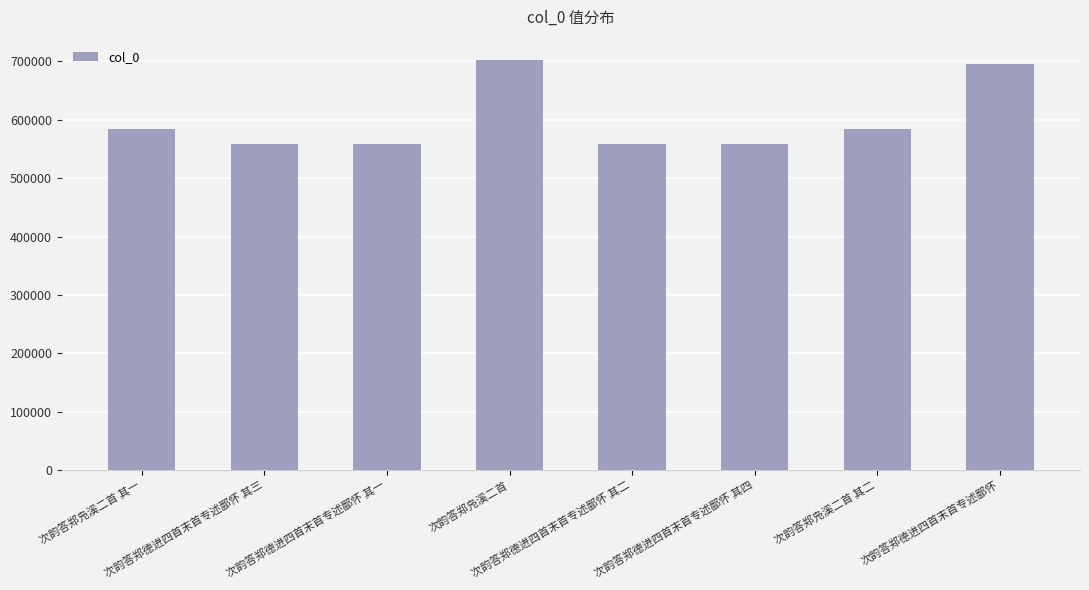

What is the maximum value shown in the chart?

701781